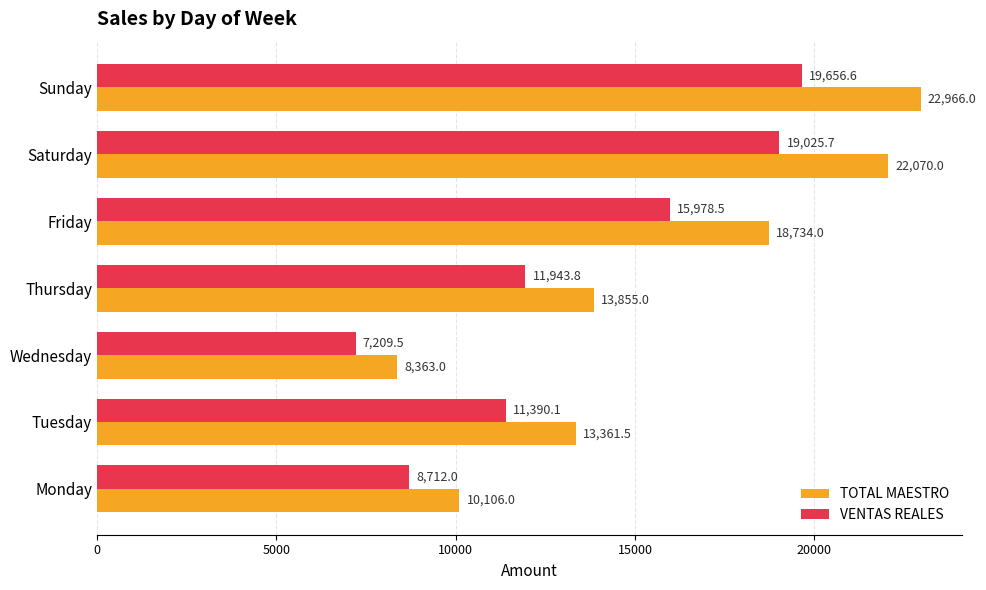

At which category is the sum across all series the highest?

Sunday